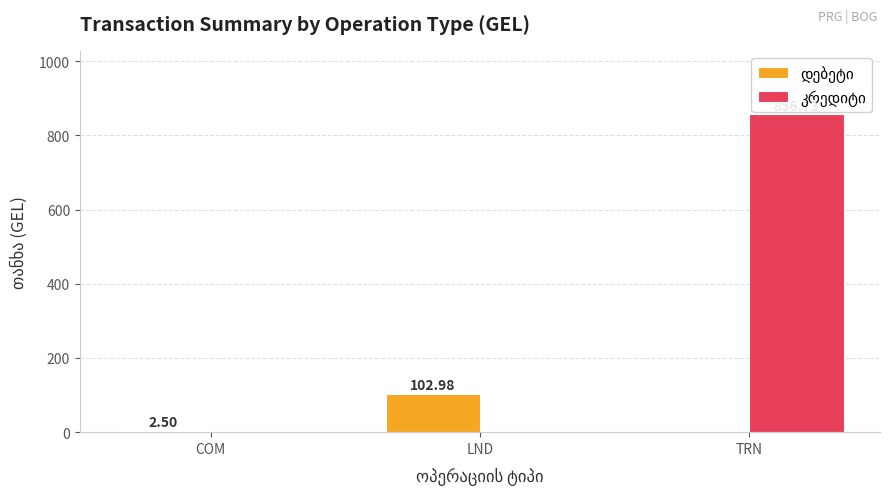

What is the total value across all series at LND?

103.0